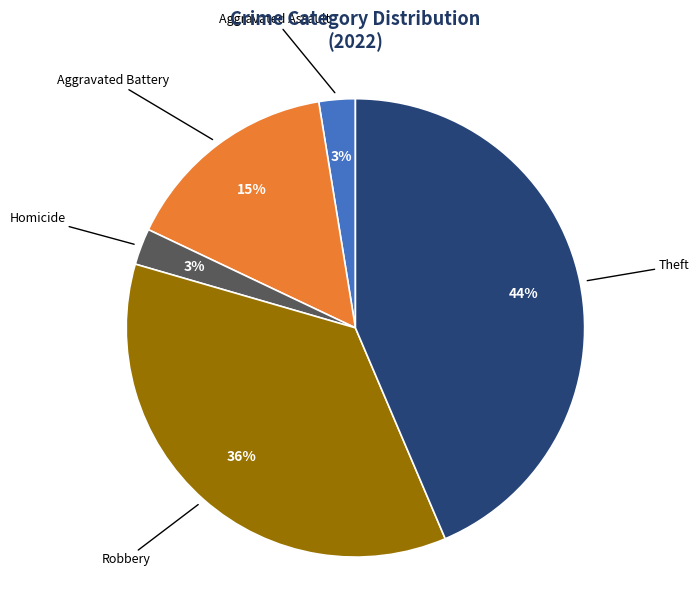

Does any single category account for the majority?

No